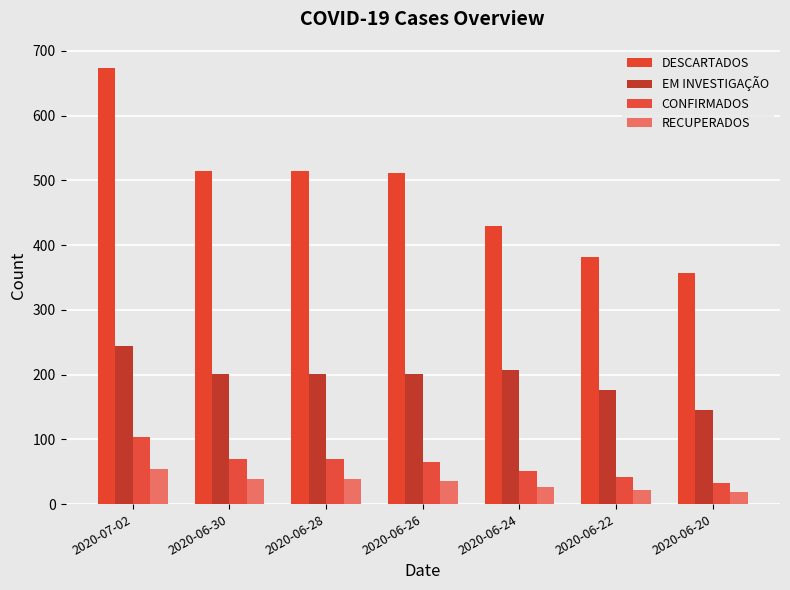

What position from the left is 2020-06-24?

5